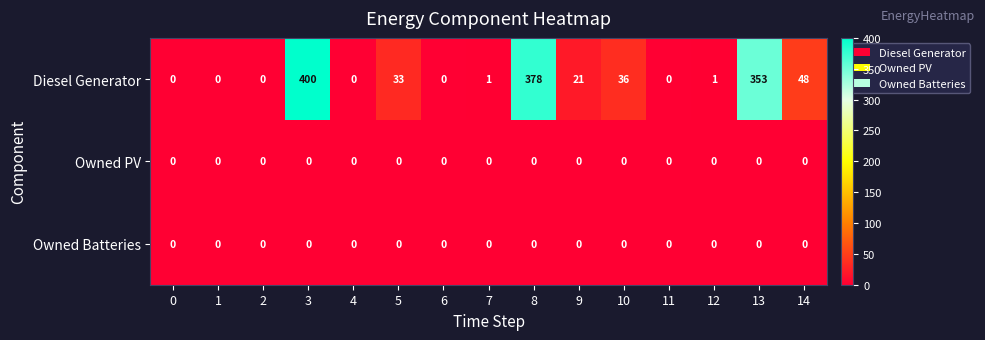

Which category has the highest value across all series?

3